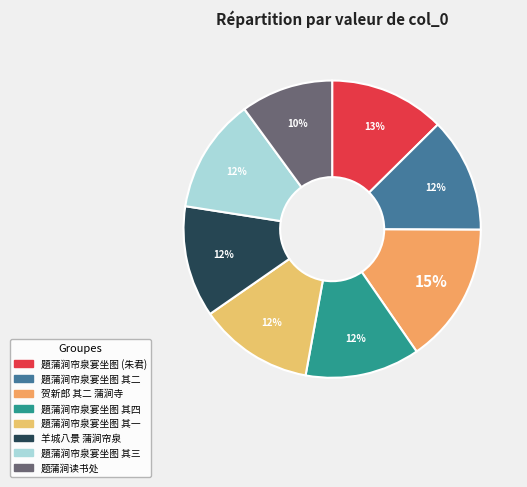

How many segments does this pie chart have?

8